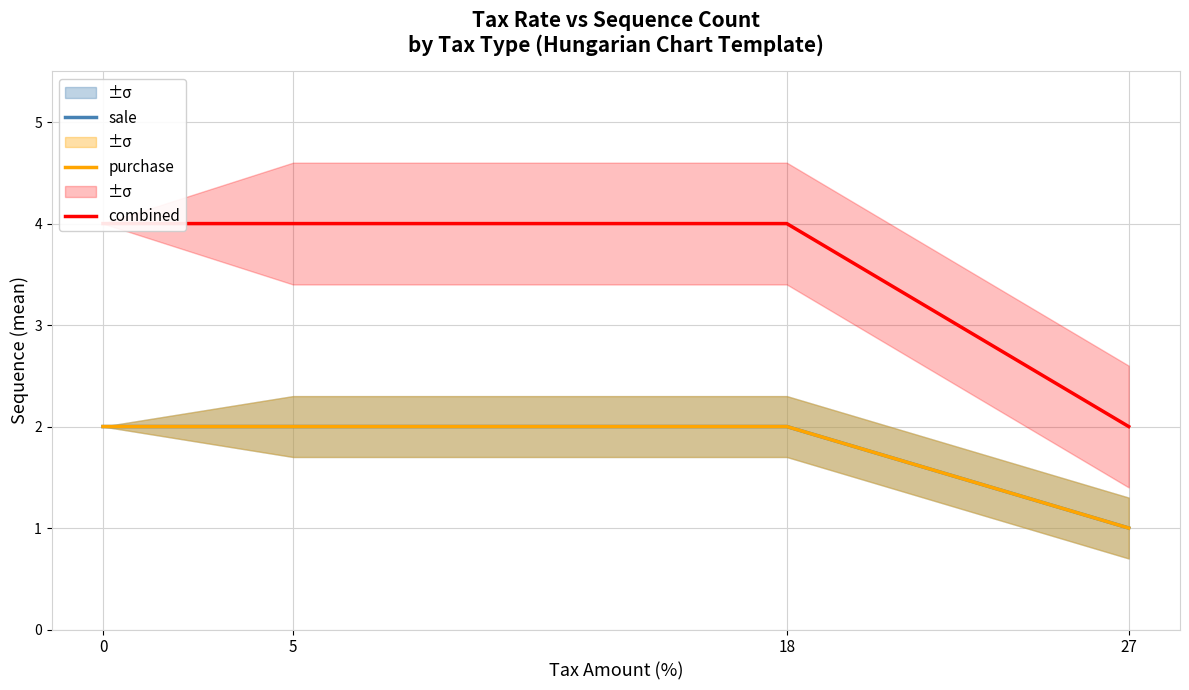

Count the combined values in the range 4 to 5.

3